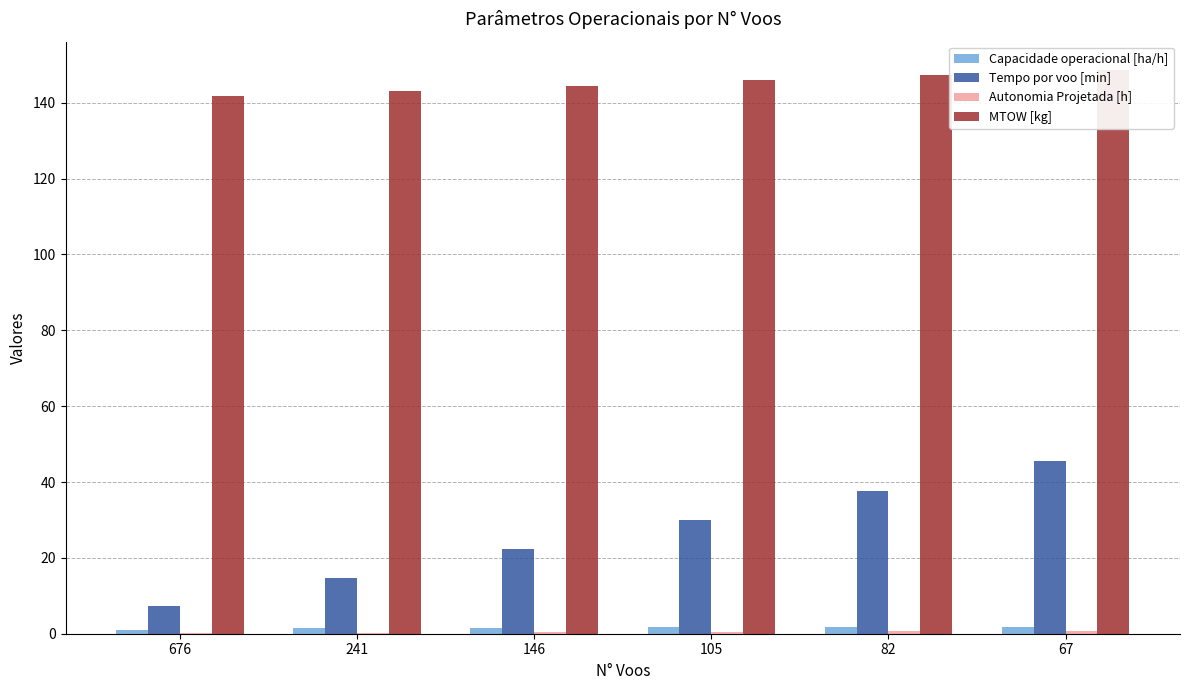

Reading left to right, list all the values displayed in this chart.

Capacidade operacional [ha/h]: 1.0	1.5	1.6	1.7	1.8	1.8
Tempo por voo [min]: 7.2	14.7	22.4	30.1	37.7	45.5
Autonomia Projetada [h]: 0.1	0.2	0.4	0.5	0.6	0.7
MTOW [kg]: 141.8	143.2	144.5	145.9	147.3	148.7